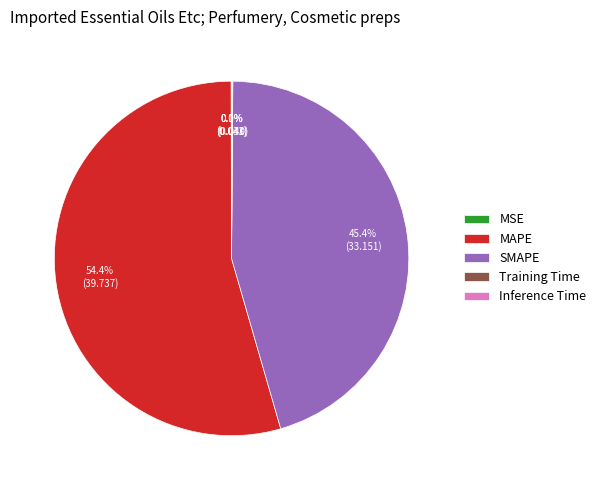

What portion of the pie excludes SMAPE?

54.6%